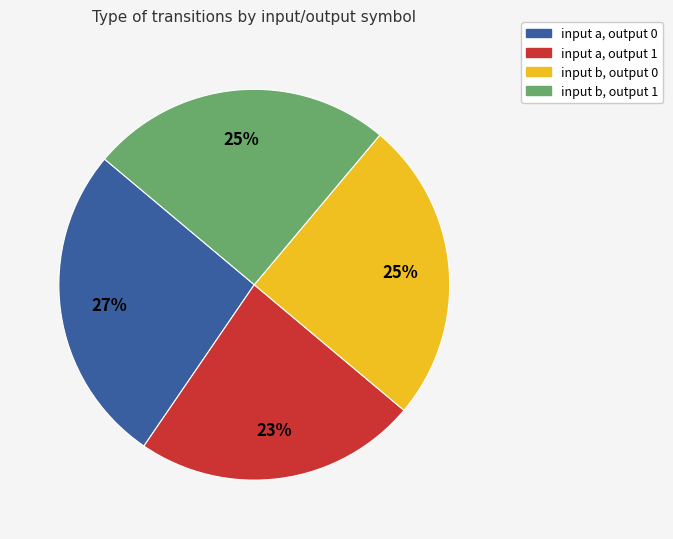

Does any single category account for the majority?

No